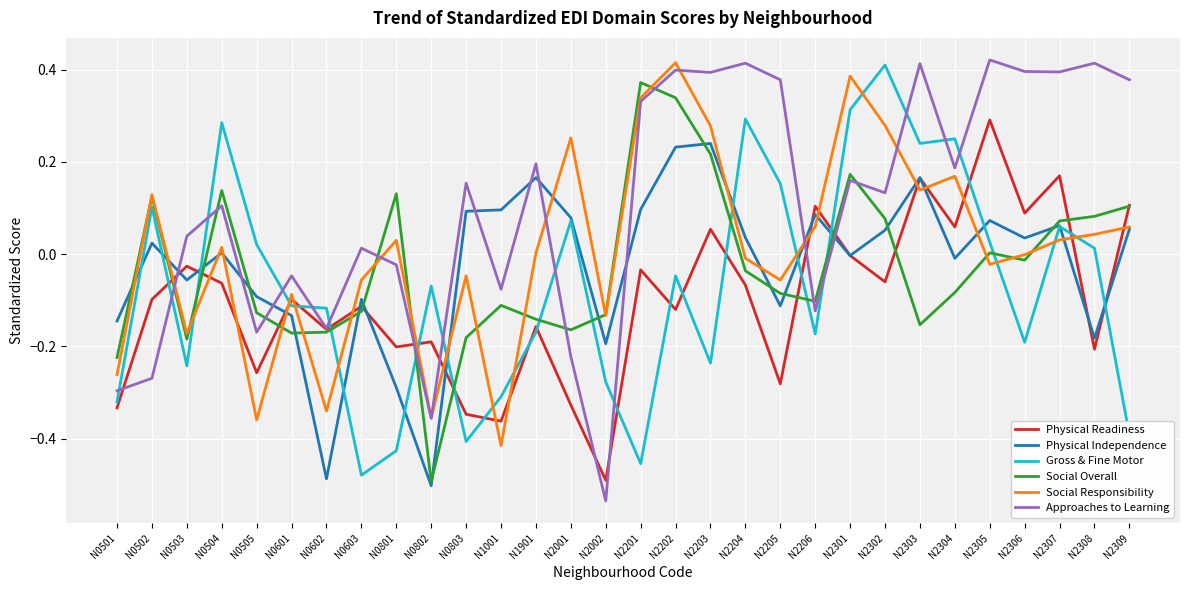

How many lines are shown in the chart?

6